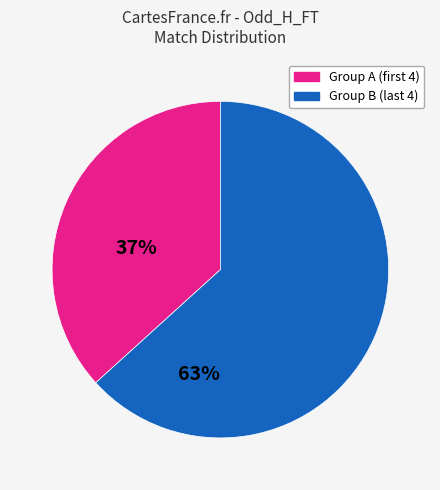

Does any single category account for the majority?

Yes